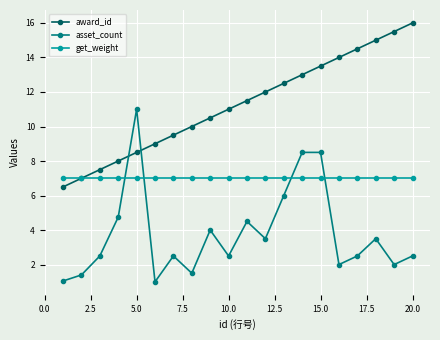

How many distinct data groups are displayed?

3